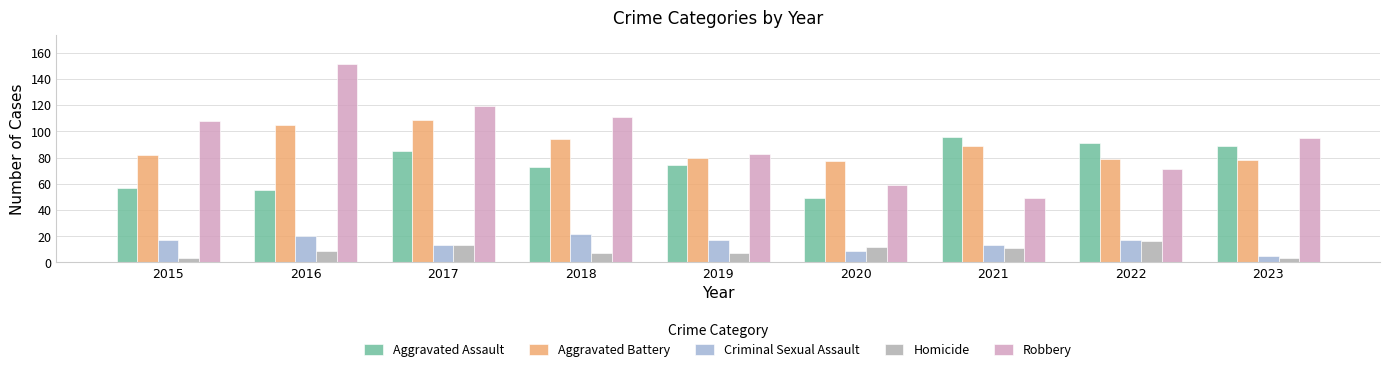

How many data points does each series have?

9